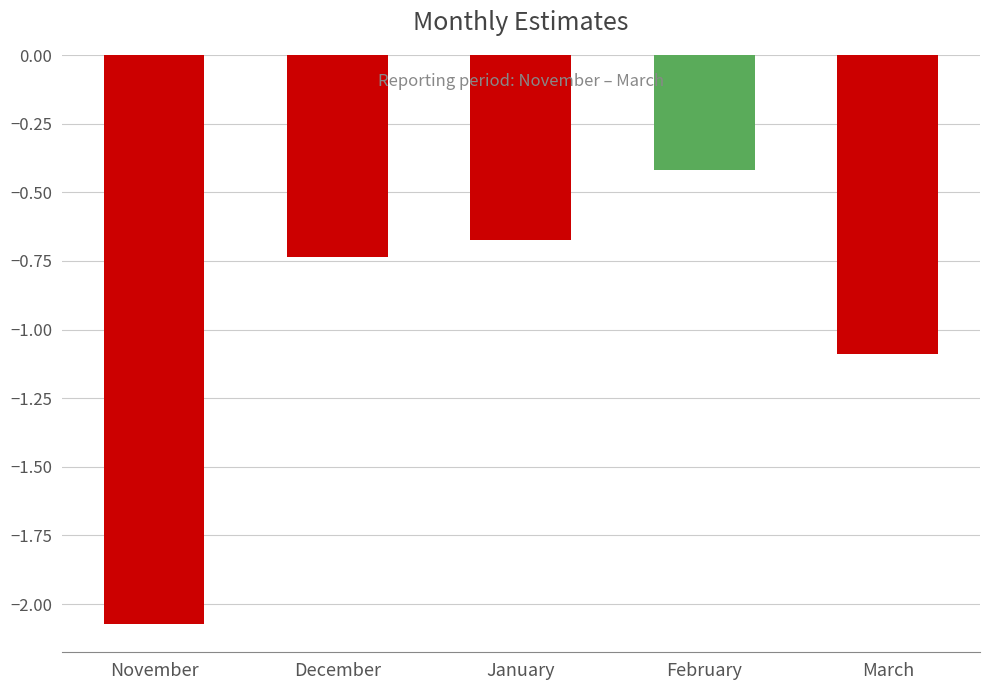

What is the approximate value at February?

-0.4